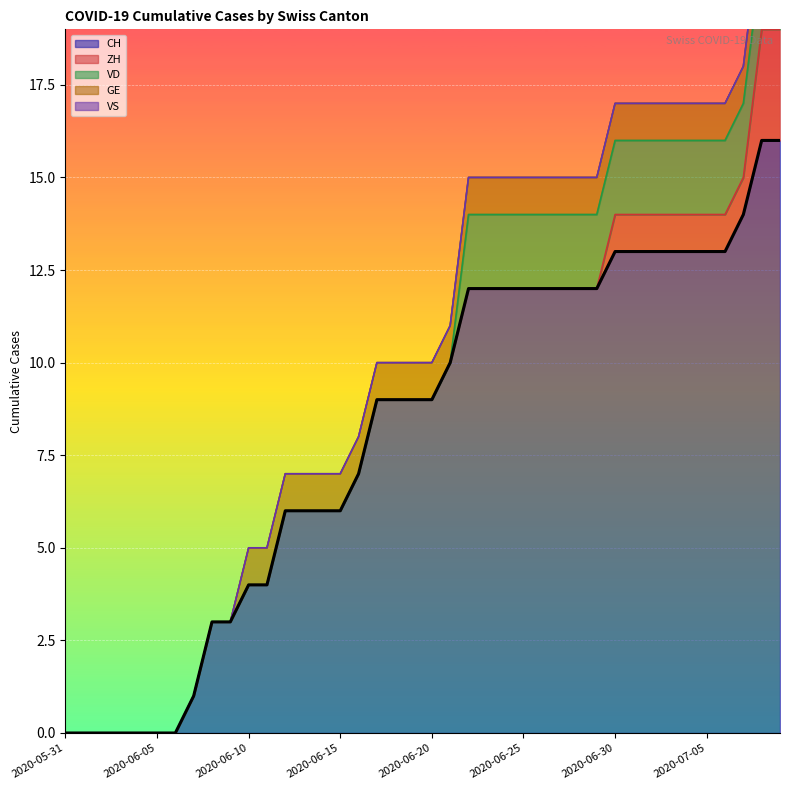

What is the difference between the maximum and second lowest values in the CH series?

16